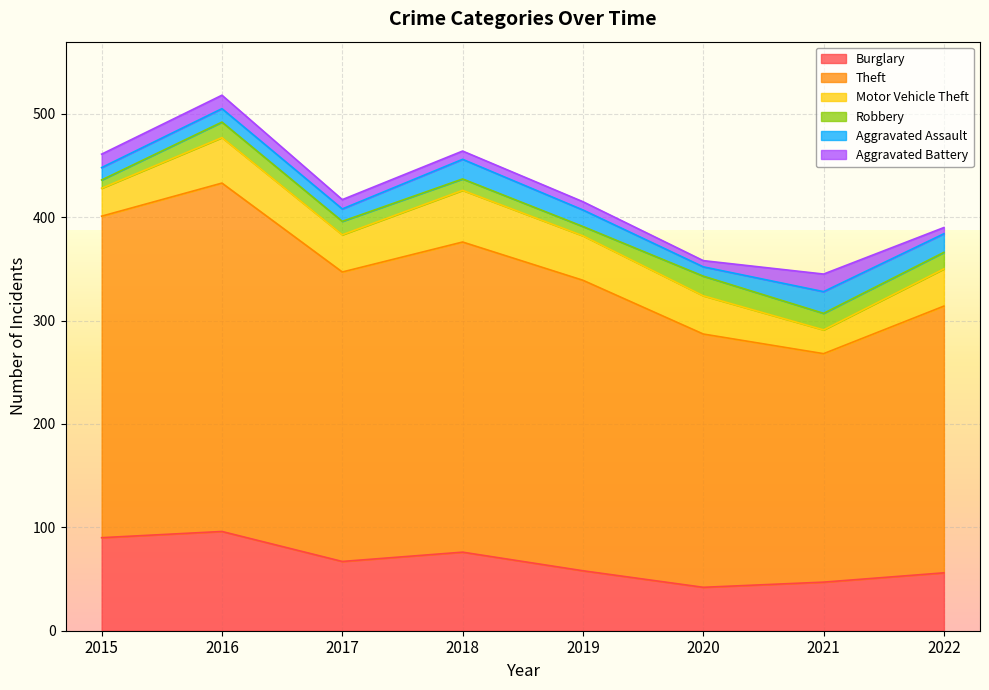

Where does the Aggravated Battery series first go above 9?

2015